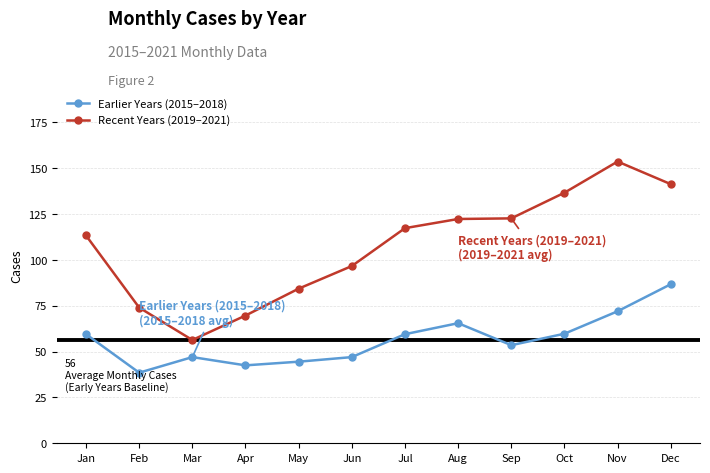

What is the total value across all series at Nov?

225.7